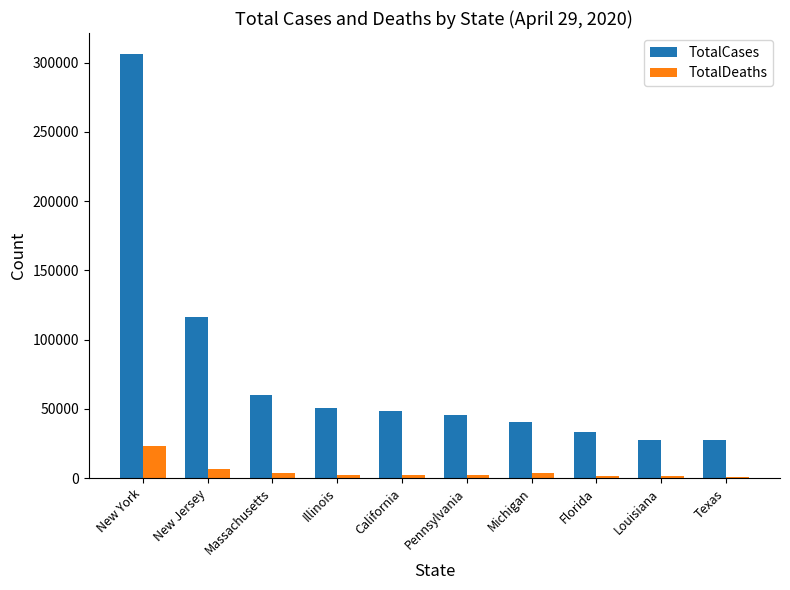

What is the sum of all TotalDeaths values?

47644